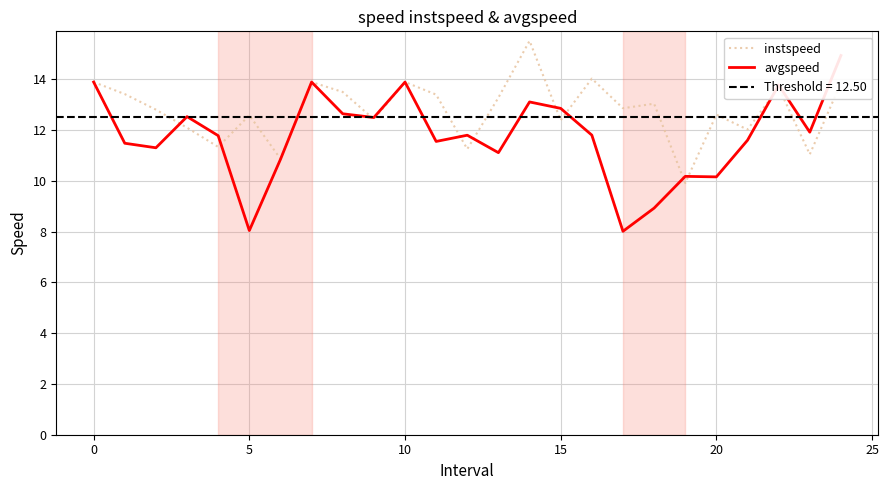

The instspeed series shows 17.1 at 20. True or false?

False